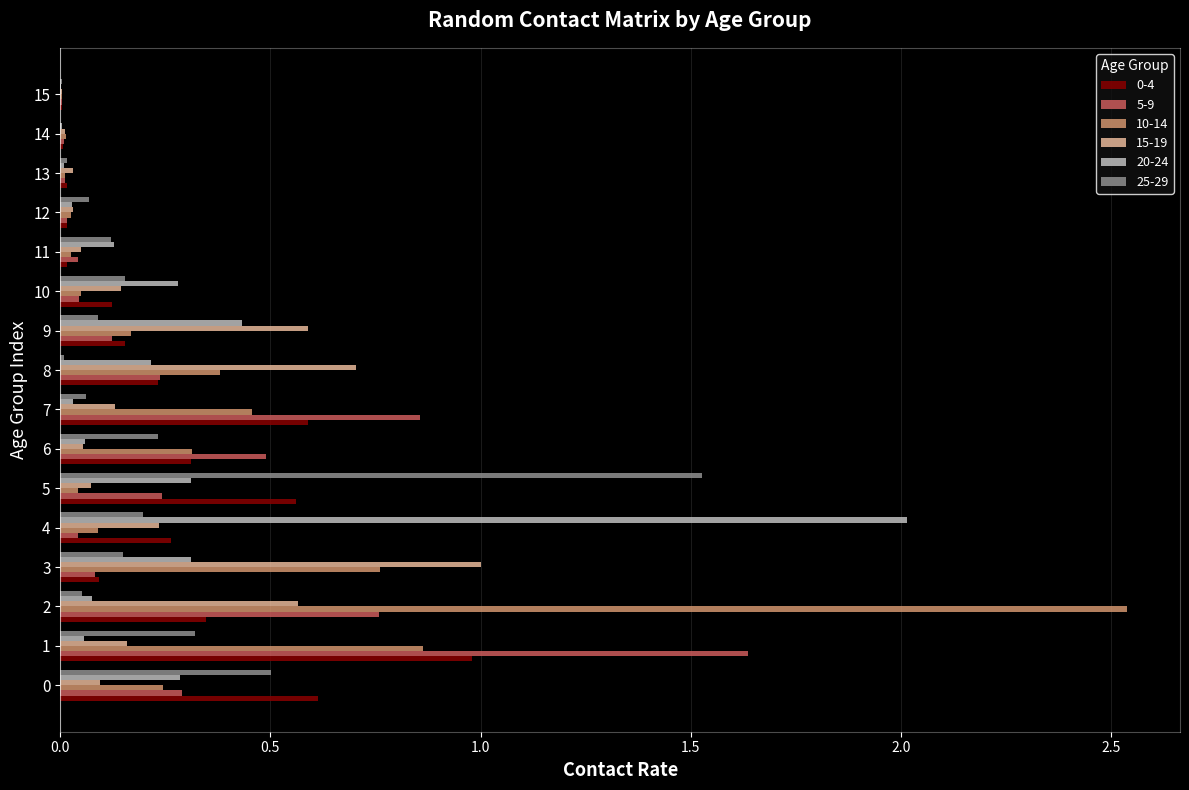

Is the value of 5-9 at 2 greater than the value of 0-4 at 3?

Yes